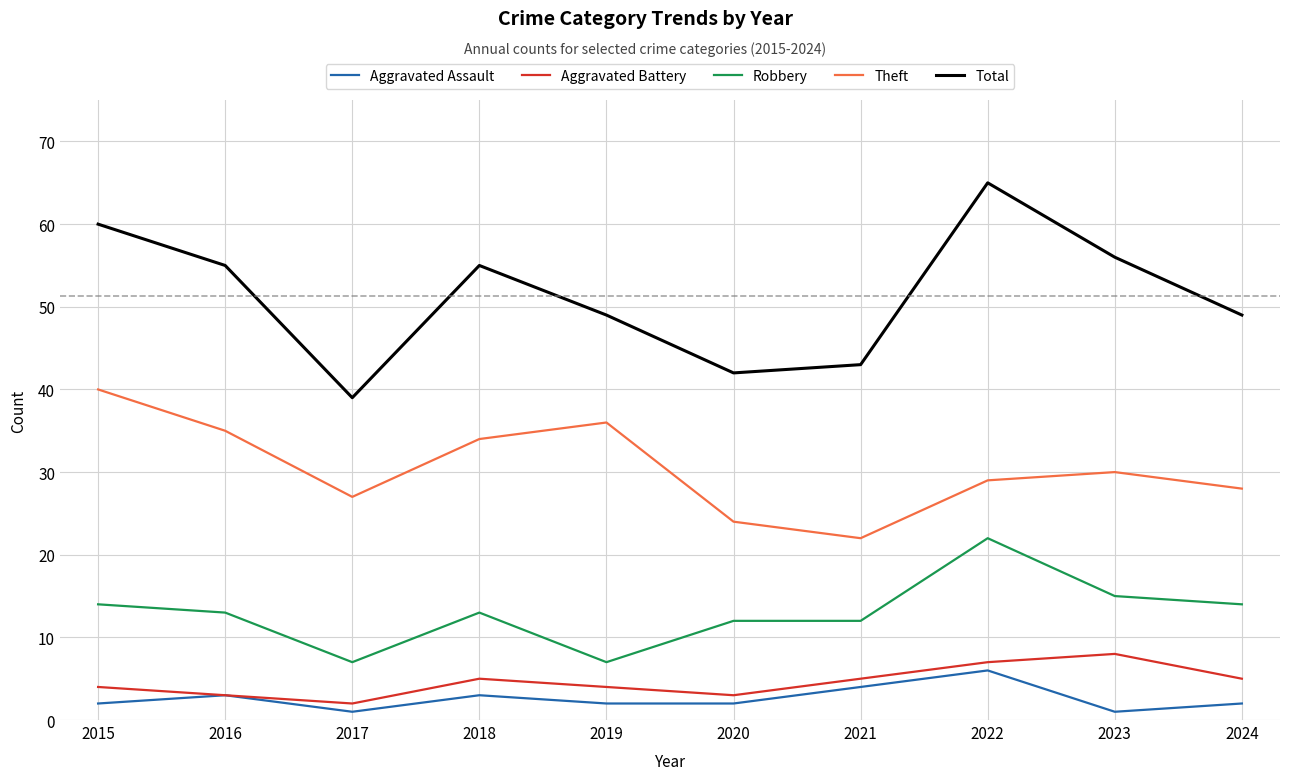

Count the number of categories in the chart.

10